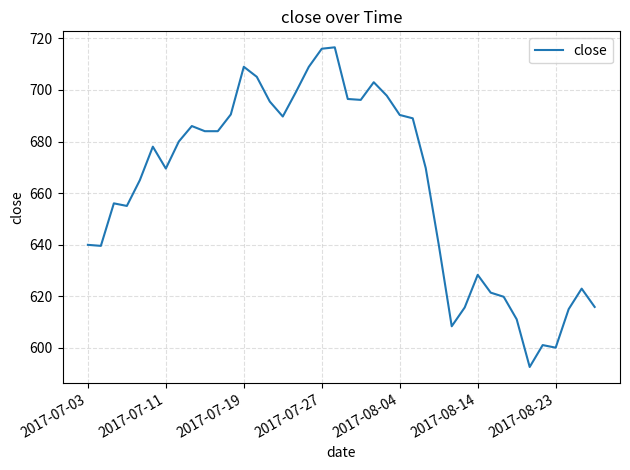

What is the smallest value displayed?

592.5